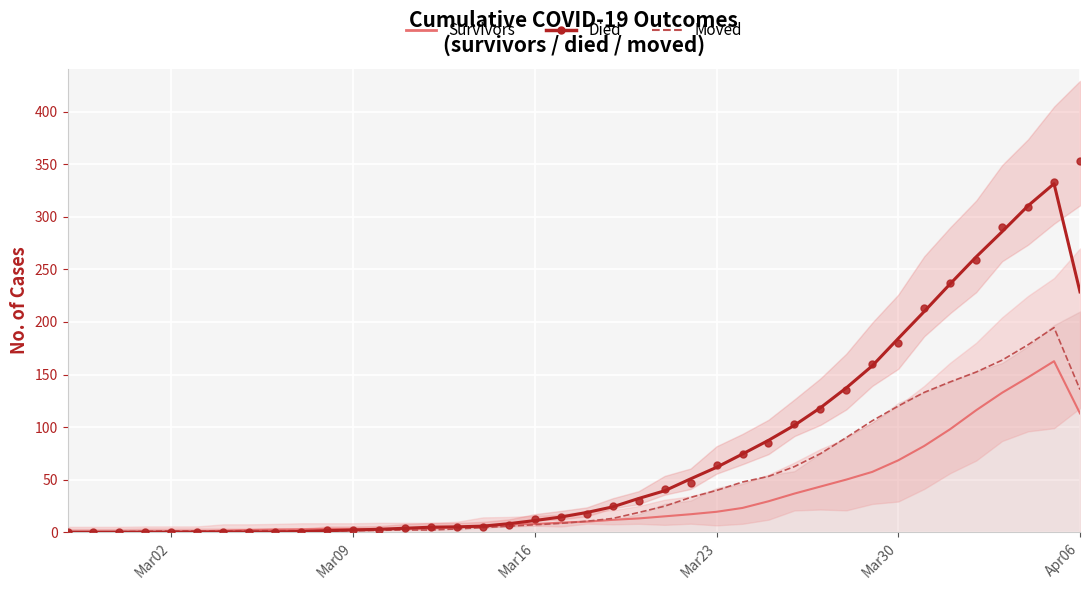

Is the value of died (points) at 7 greater than the value of moved at 16?

No